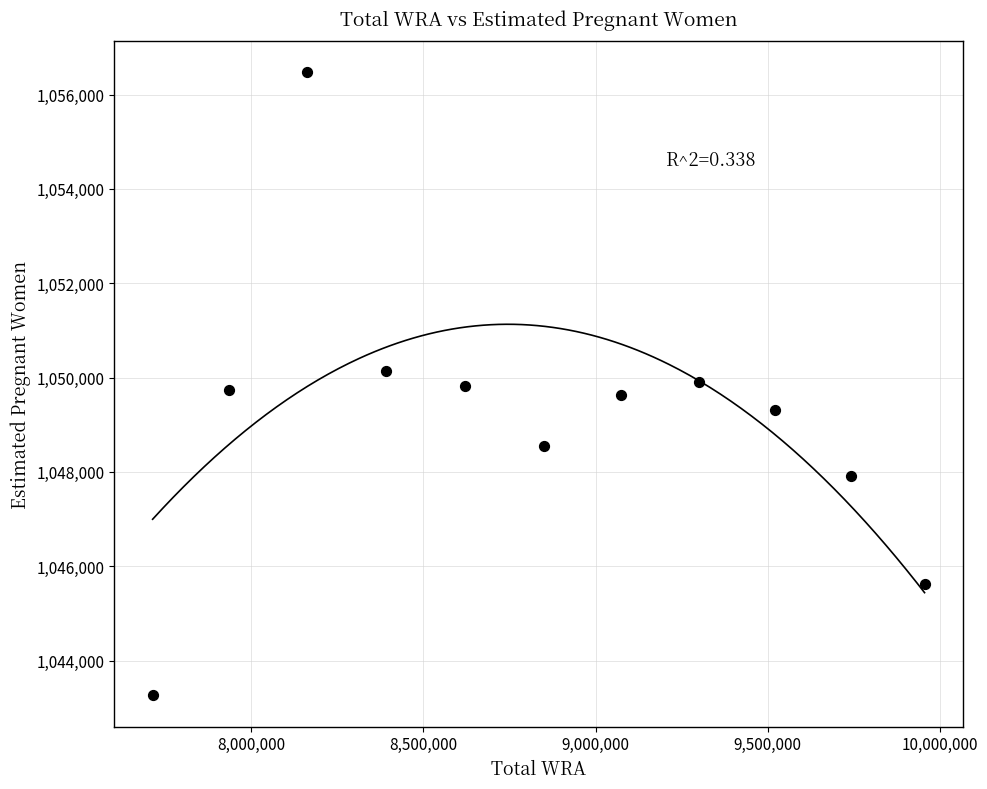

What is the range of Y values (max minus min)?

13210.7